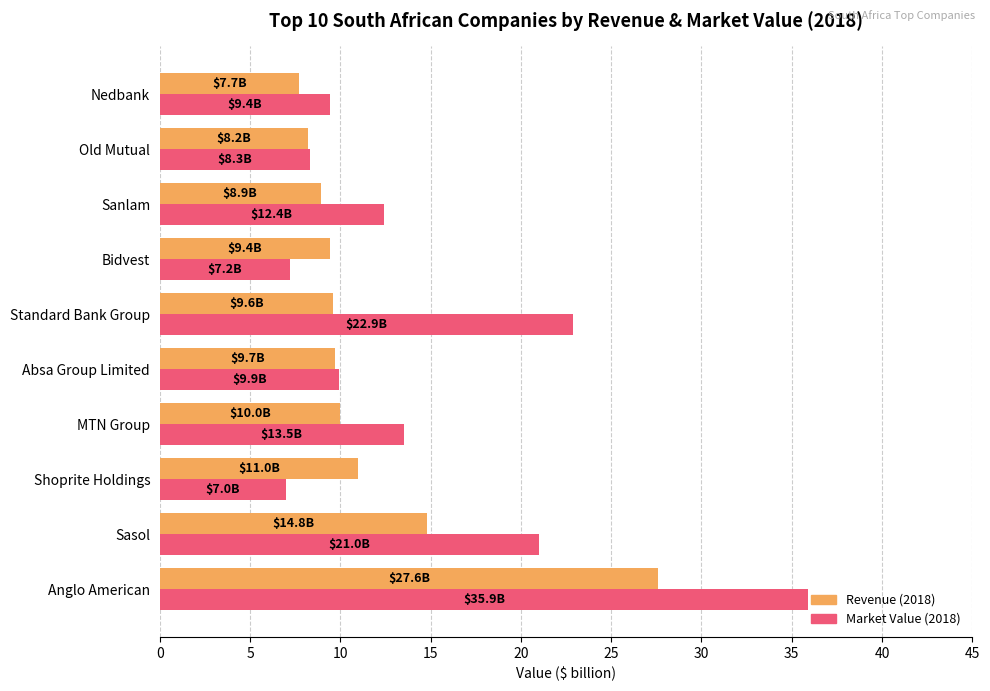

Which series has the largest range (max minus min)?

Market Value (2018)